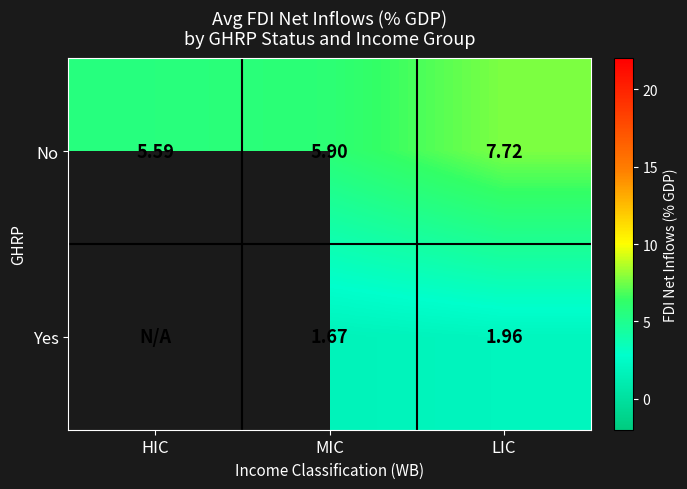

Is it true that No equals 7.7 at LIC?

True